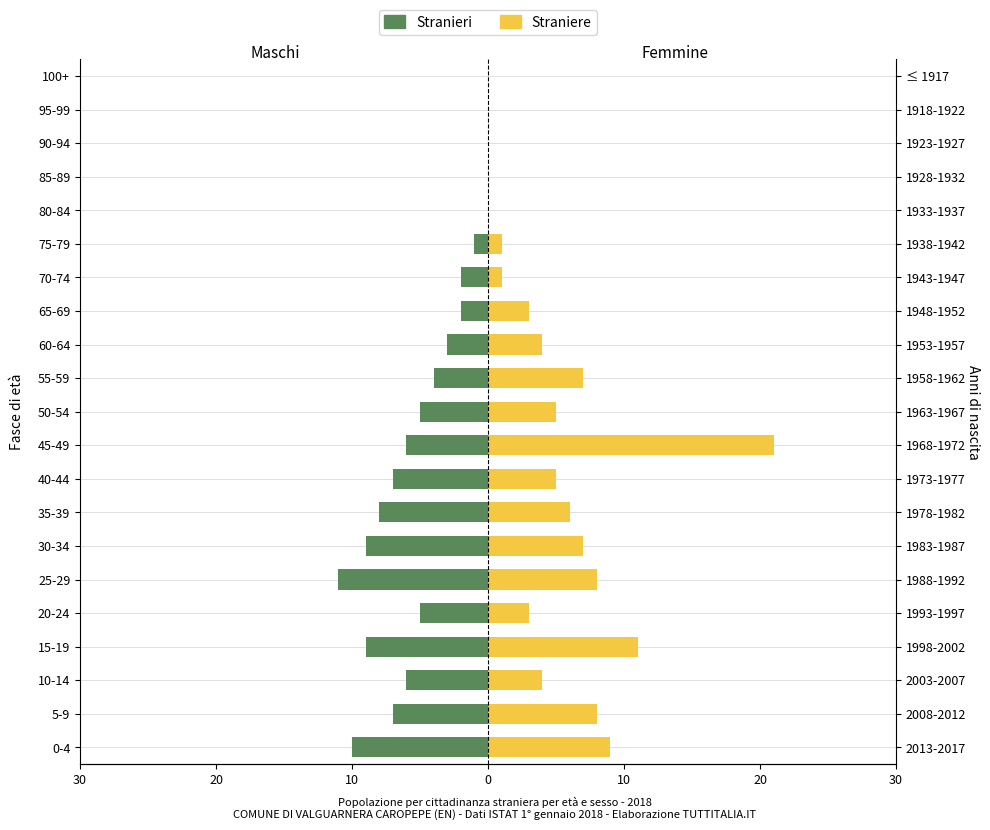

The value of Stranieri at 15-19 is -14. True or false?

False